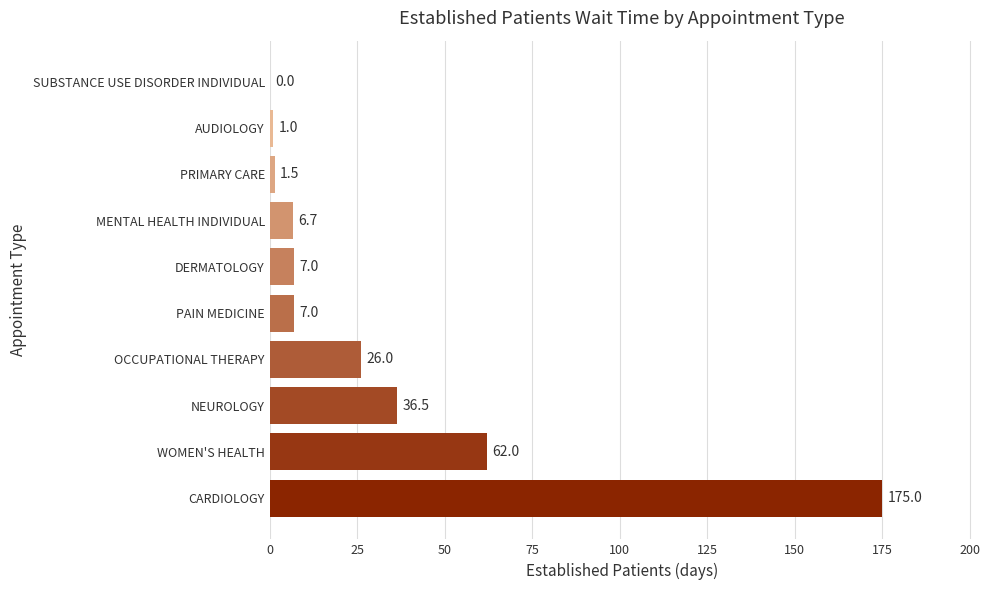

Which label corresponds to the largest value in the chart?

CARDIOLOGY